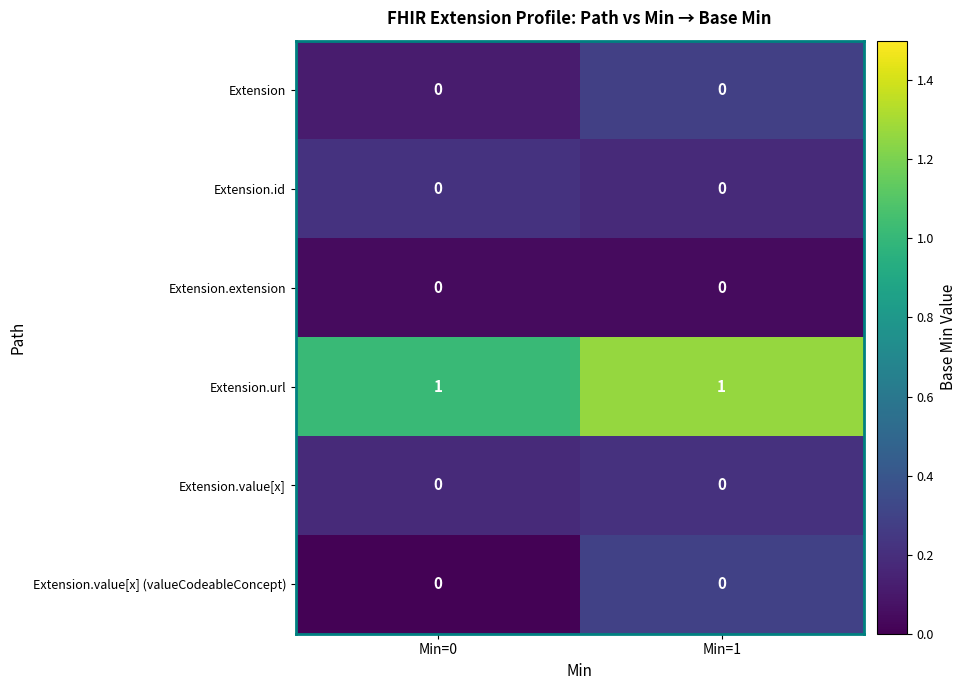

The Extension.id series shows 0 at Min=1. True or false?

True